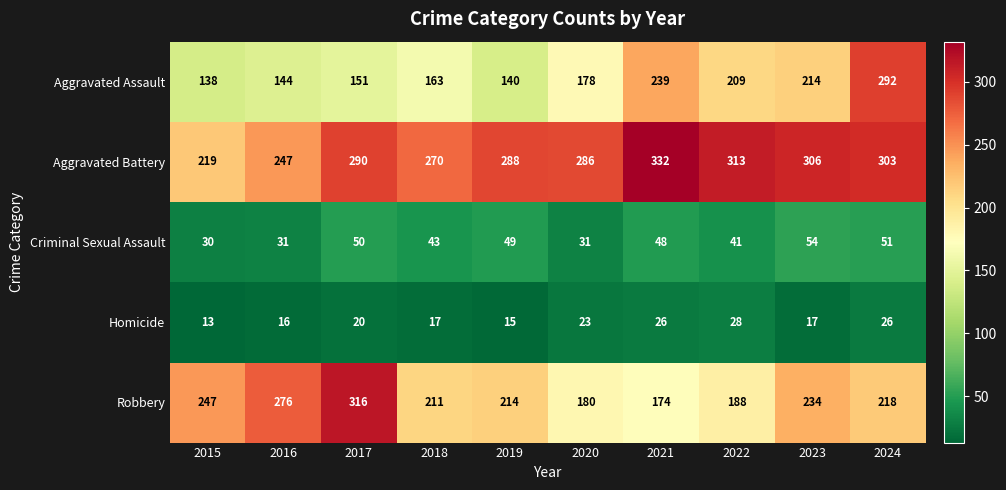

Is it true that Robbery equals 247 at 2015?

True